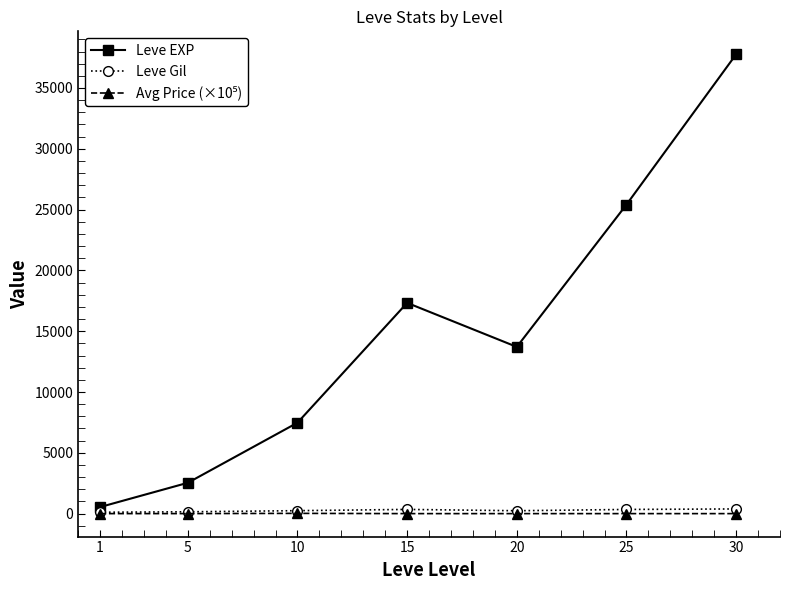

The value of Leve EXP at 30 is 37770.0. True or false?

True